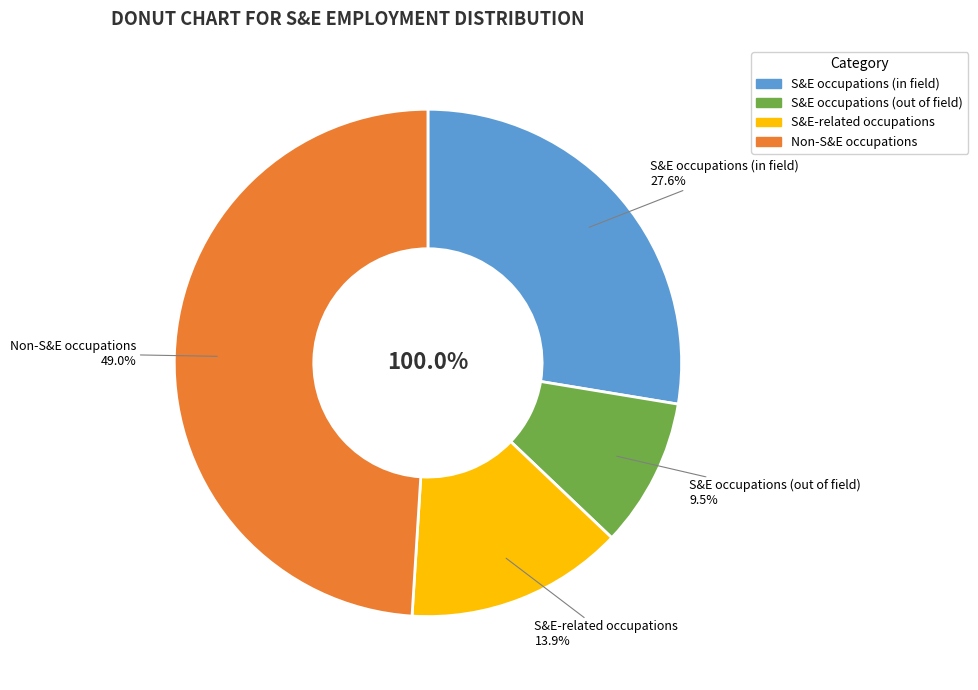

Which category has the smallest portion of the pie?

S&E occupations (out of field)